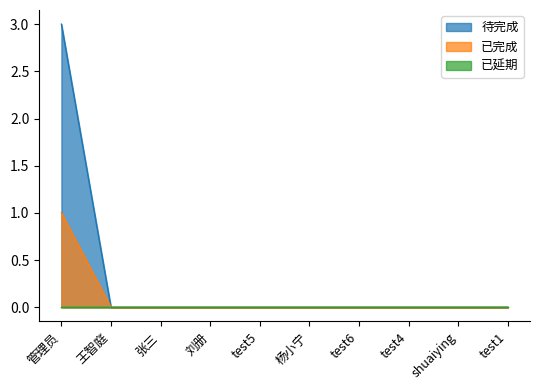

The 待完成 series shows 5 at 管理员. True or false?

False